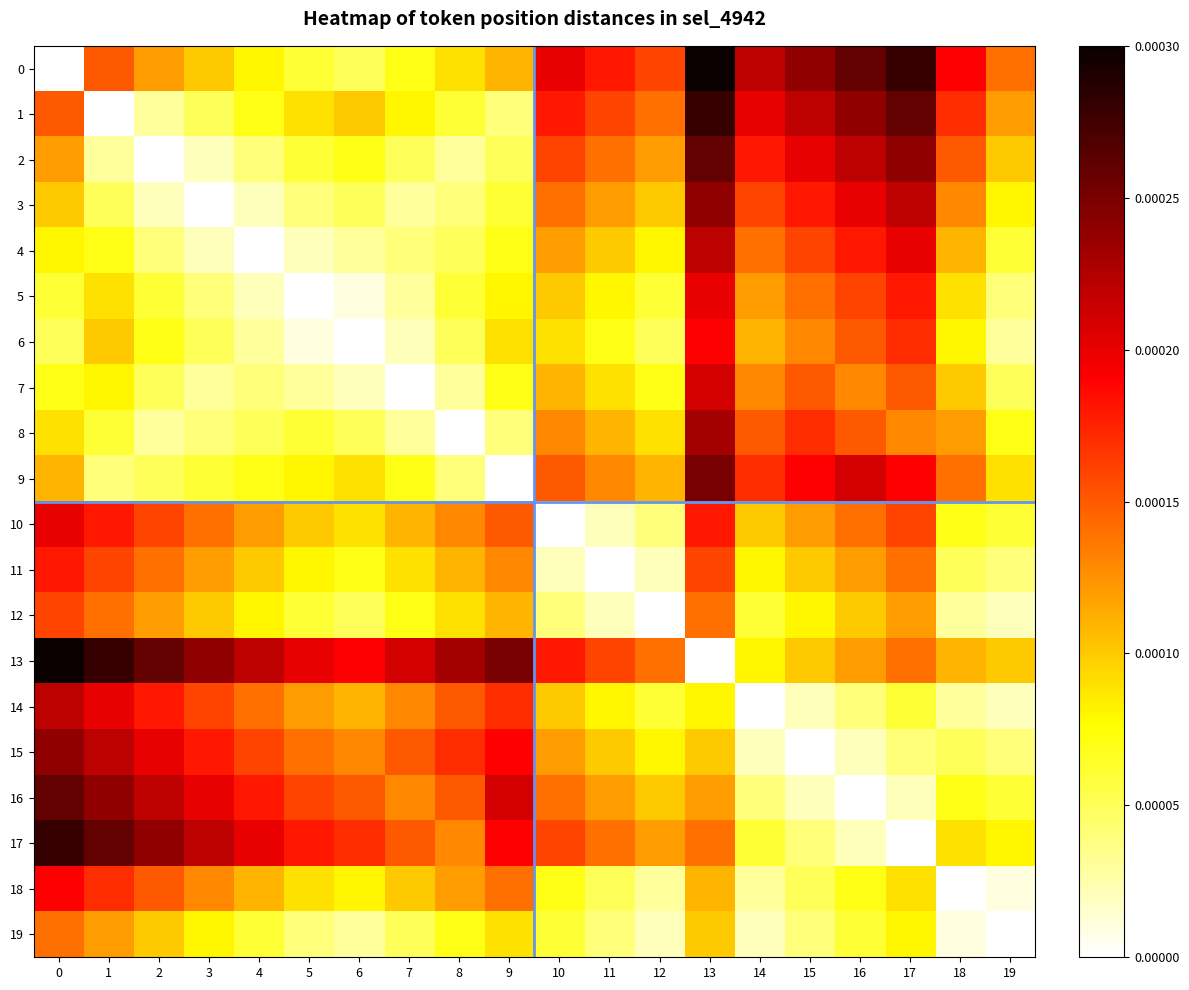

At how many categories does at least one series exceed 0?

20